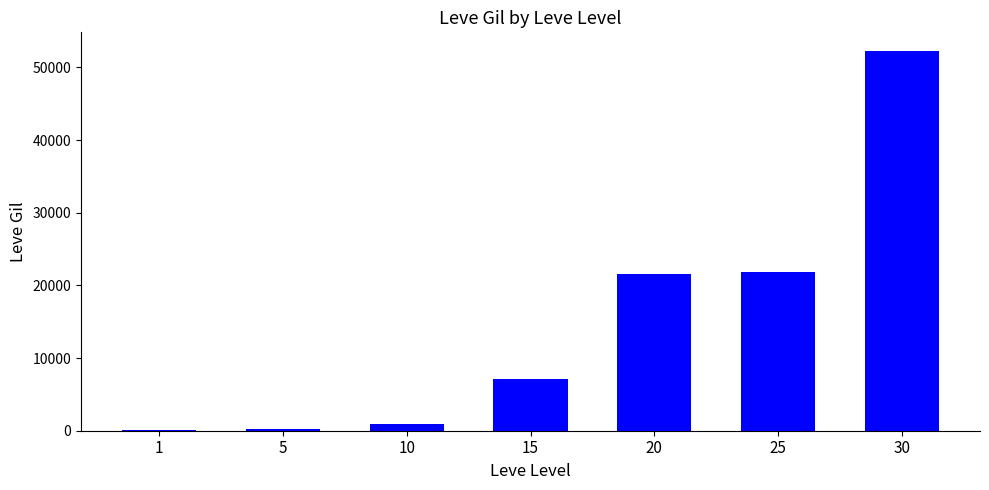

Approximately how many times larger is the value at 10 compared to 1?

6.2